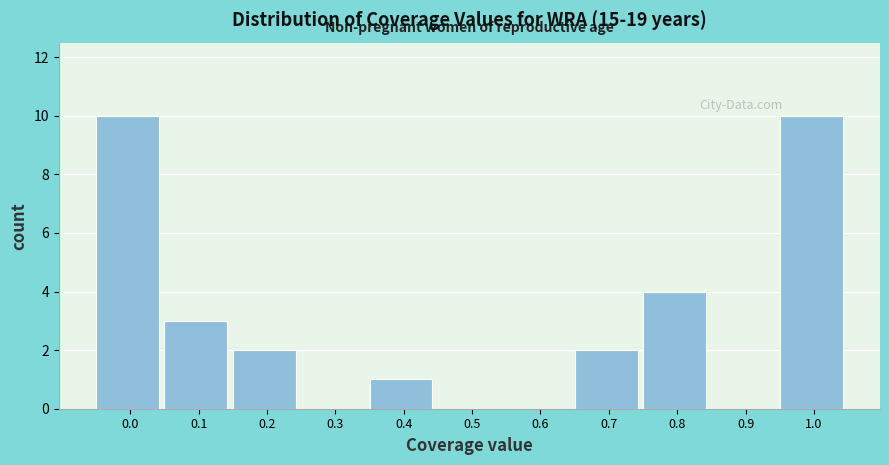

Reading right to left, extract all data points from this chart.

1.0=10	0.9=0	0.8=4	0.7=2	0.6=0	0.5=0	0.4=1	0.3=0	0.2=2	0.1=3	0.0=10